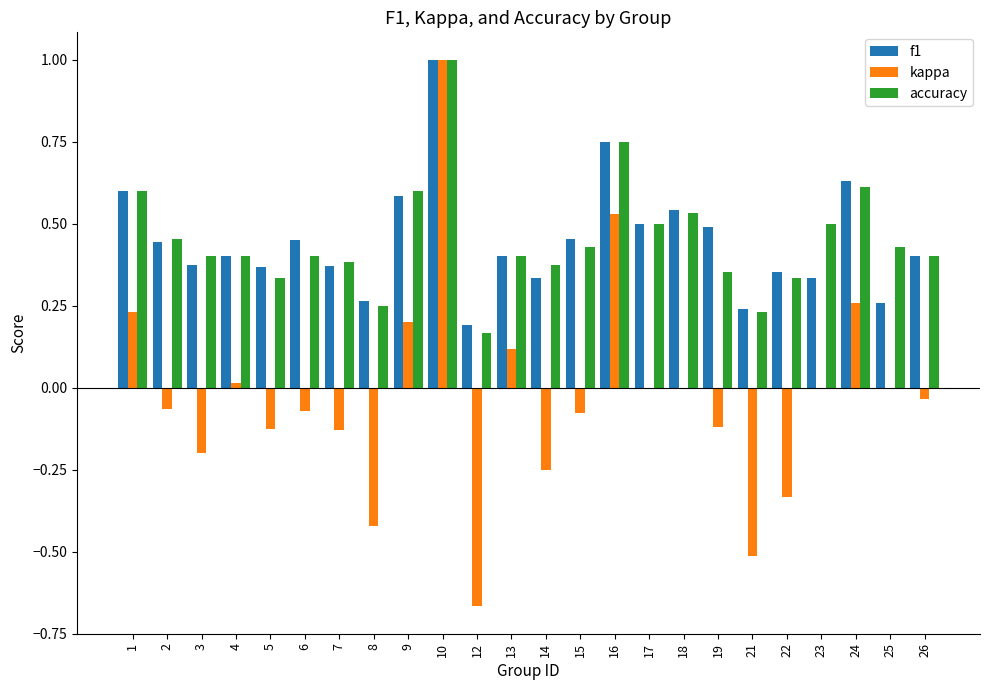

Are the bars grouped side by side (vs. stacked)?

Yes